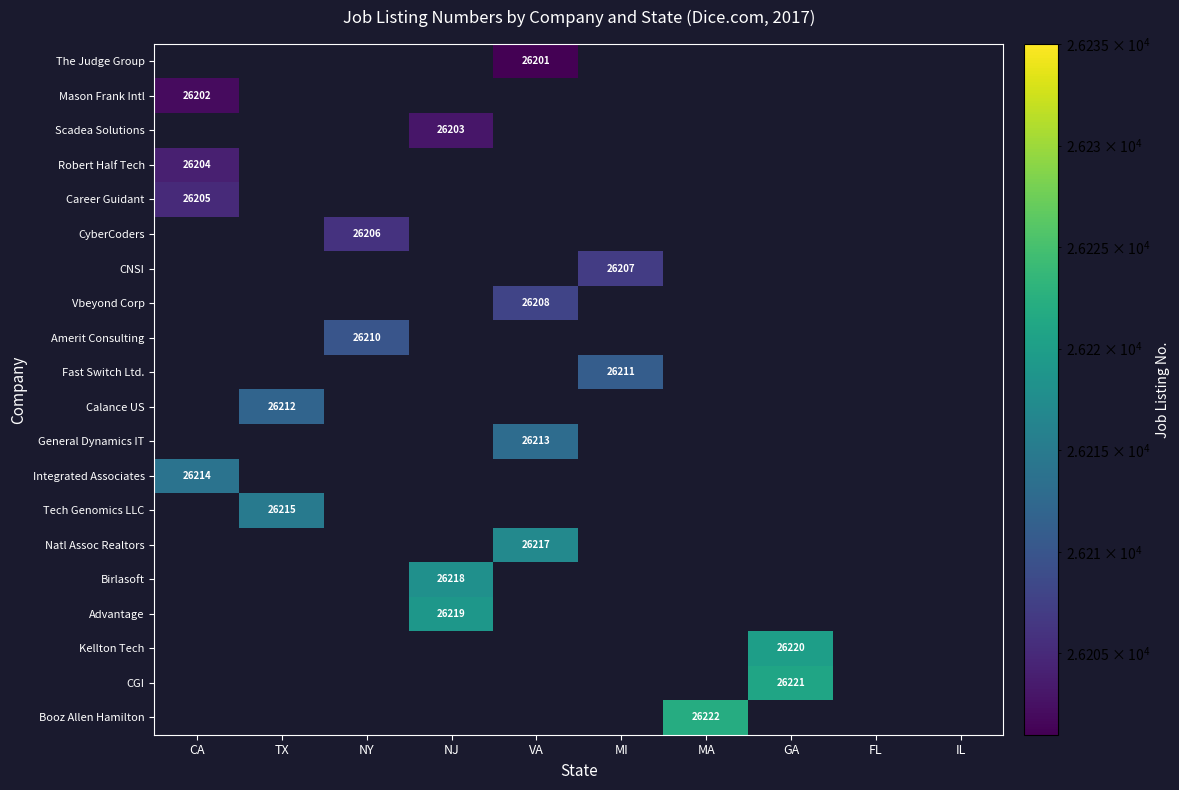

Count the number of categories in the chart.

10